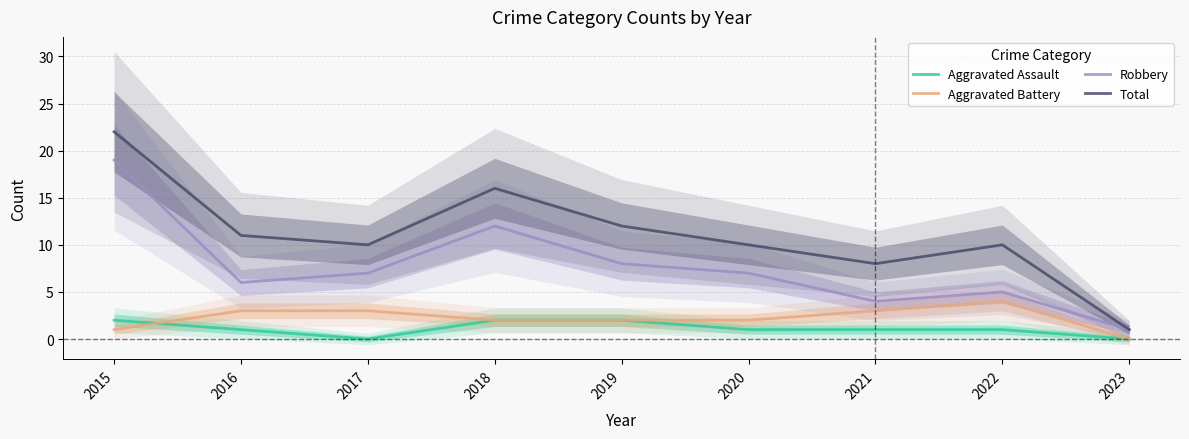

Is this an area chart (filled region under the line)?

No